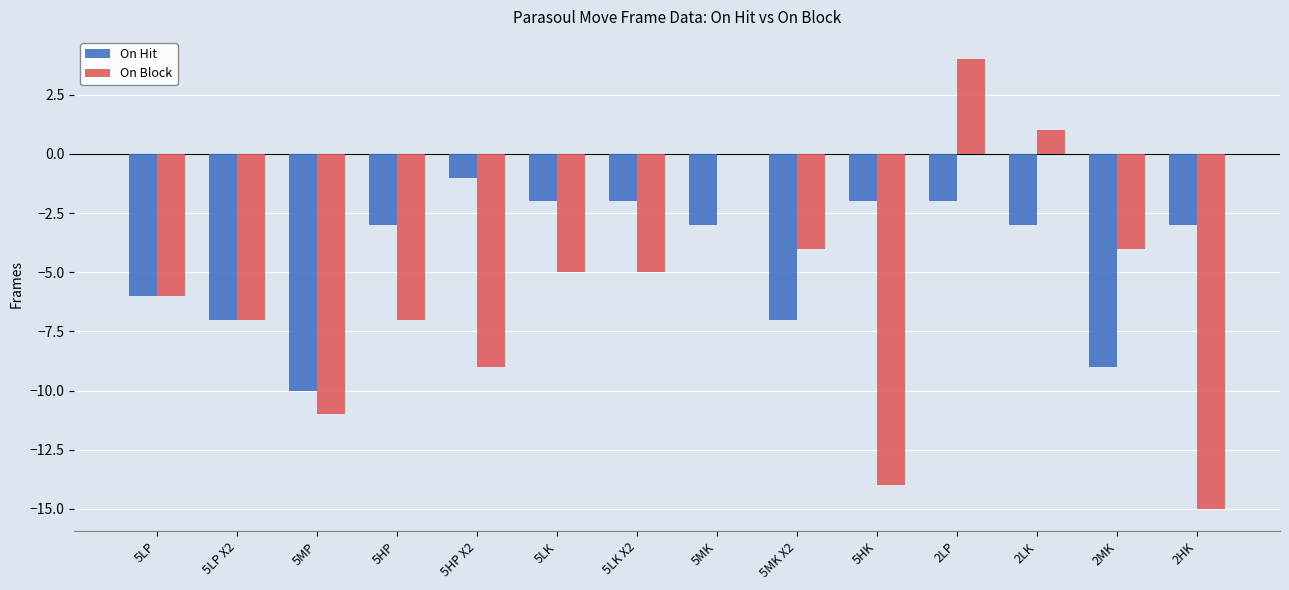

The value of On Block at 5MK X2 is -7. True or false?

False